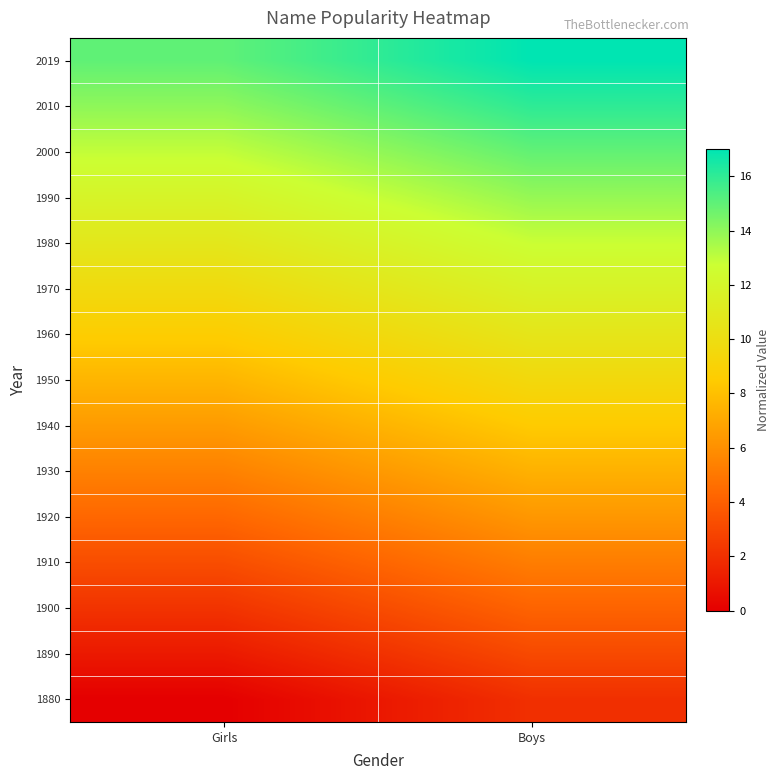

How many data points does each series have?

2